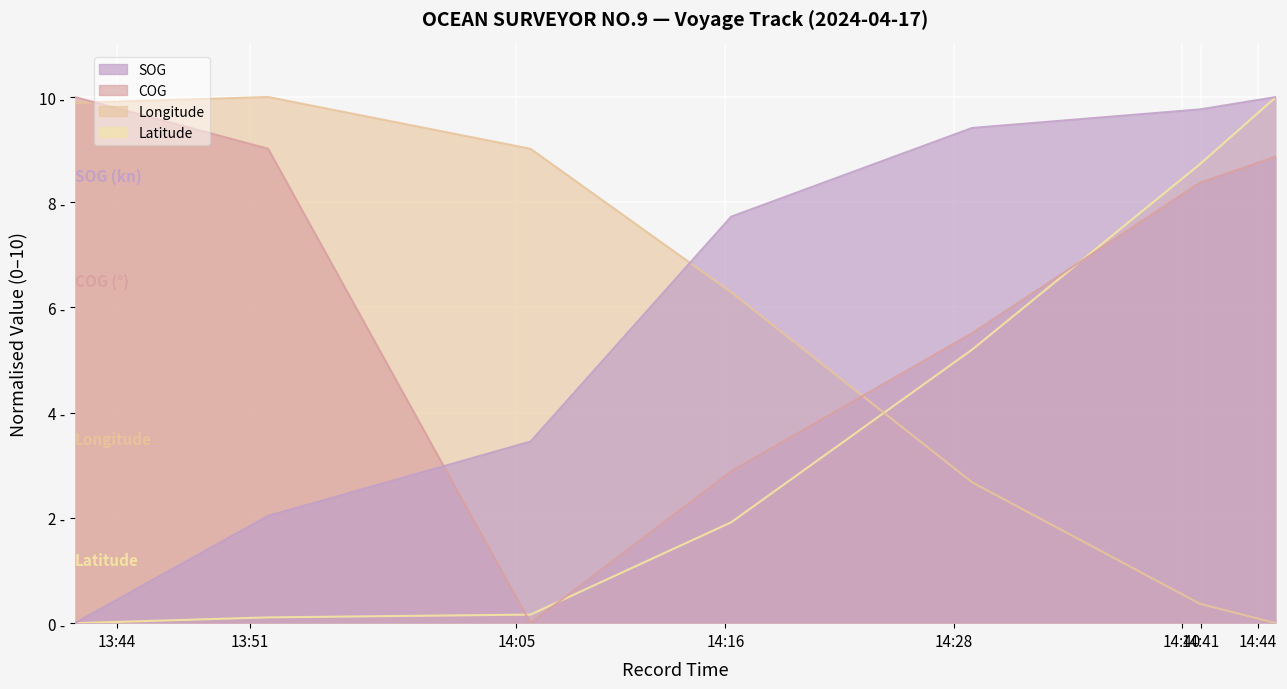

How many data points in Longitude are less than 6?

3